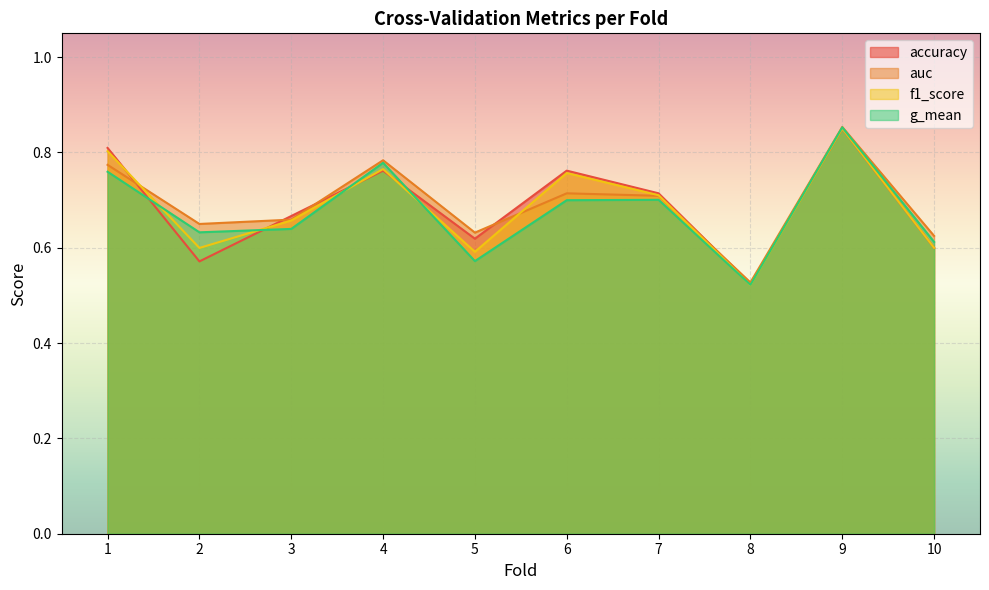

Where do f1_score and accuracy first cross each other?

1 and 2